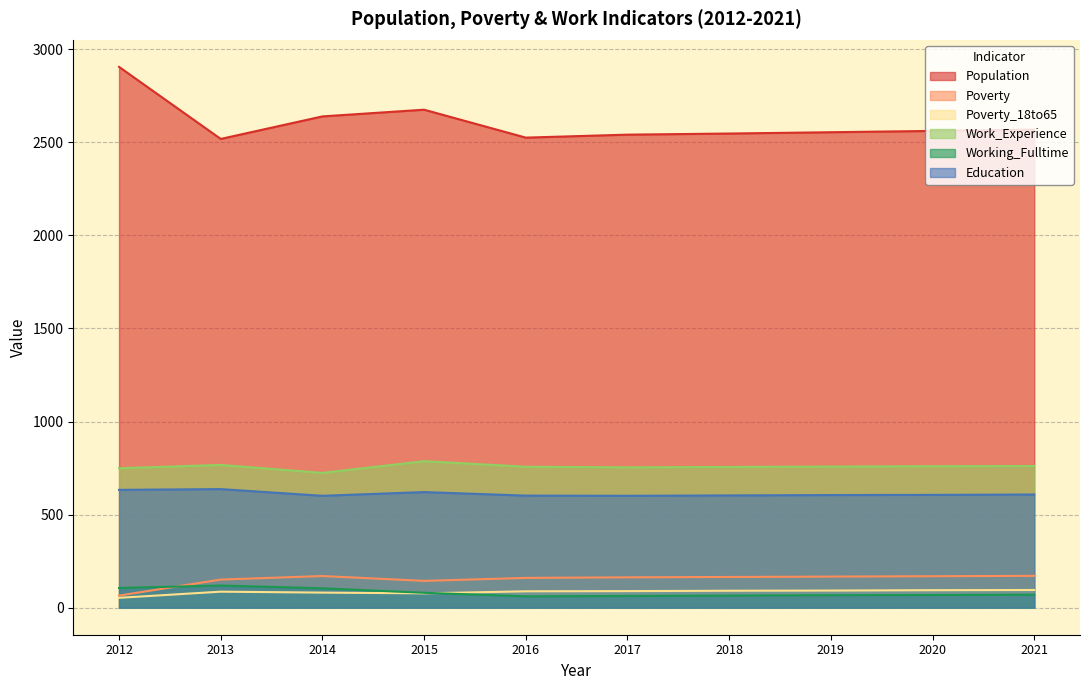

Where is Poverty_18to65 nearest to the value 74?

2015